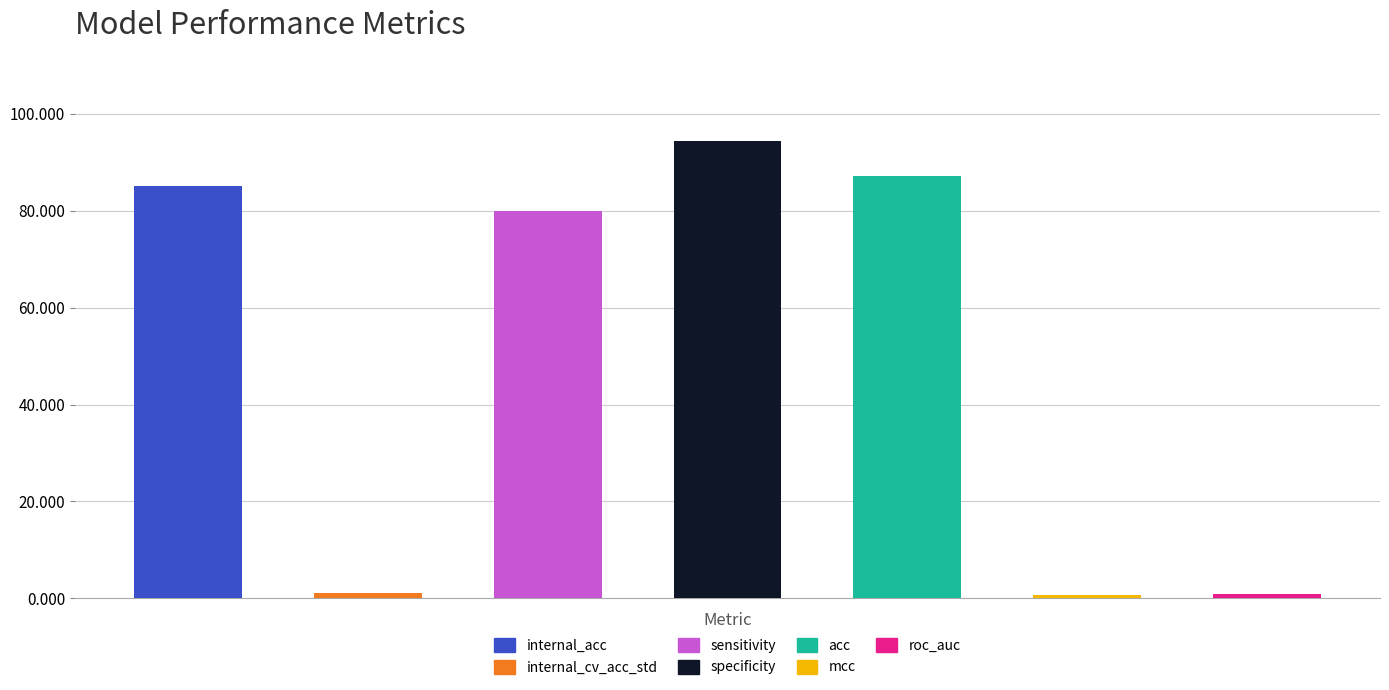

What is the value of the 1st bar from the left?

85.1